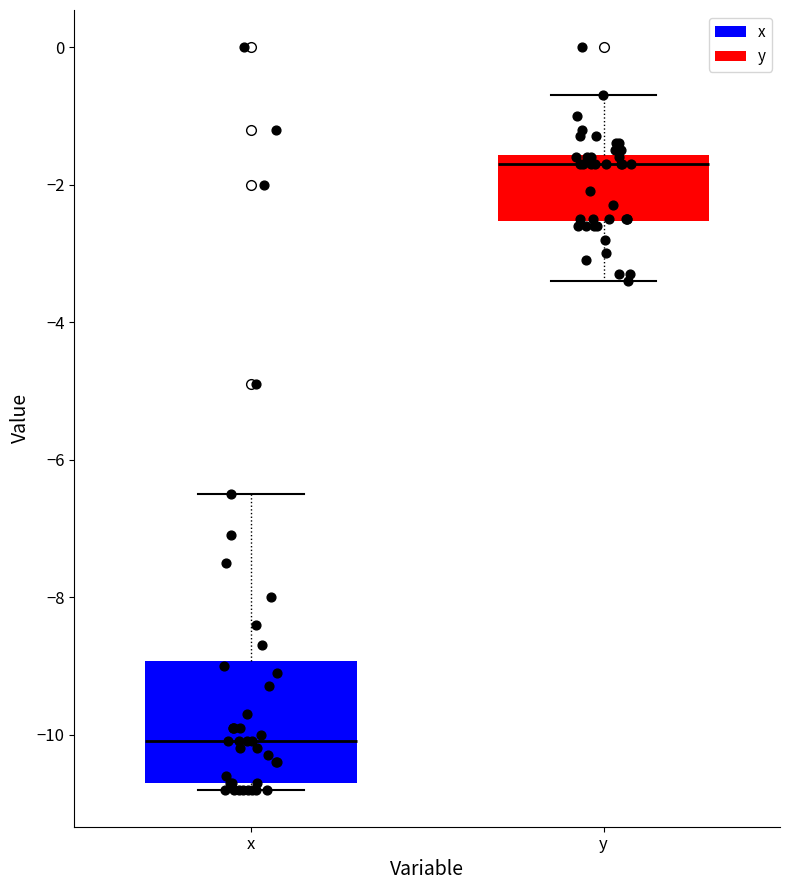

Reading left to right, transcribe this box plot: for each box, give where its median line is, the range the box spans, and where its two whiskers end, as read against the y-axis. The values are not printed on the chart, so give them approximately, as read against the axis.

x: median -10.0, box -10.6 to -9.0, whiskers -10.8 to -6.4
y: median -1.6 (just below the box's upper edge), box -2.6 to -1.6, whiskers -3.4 to -0.6